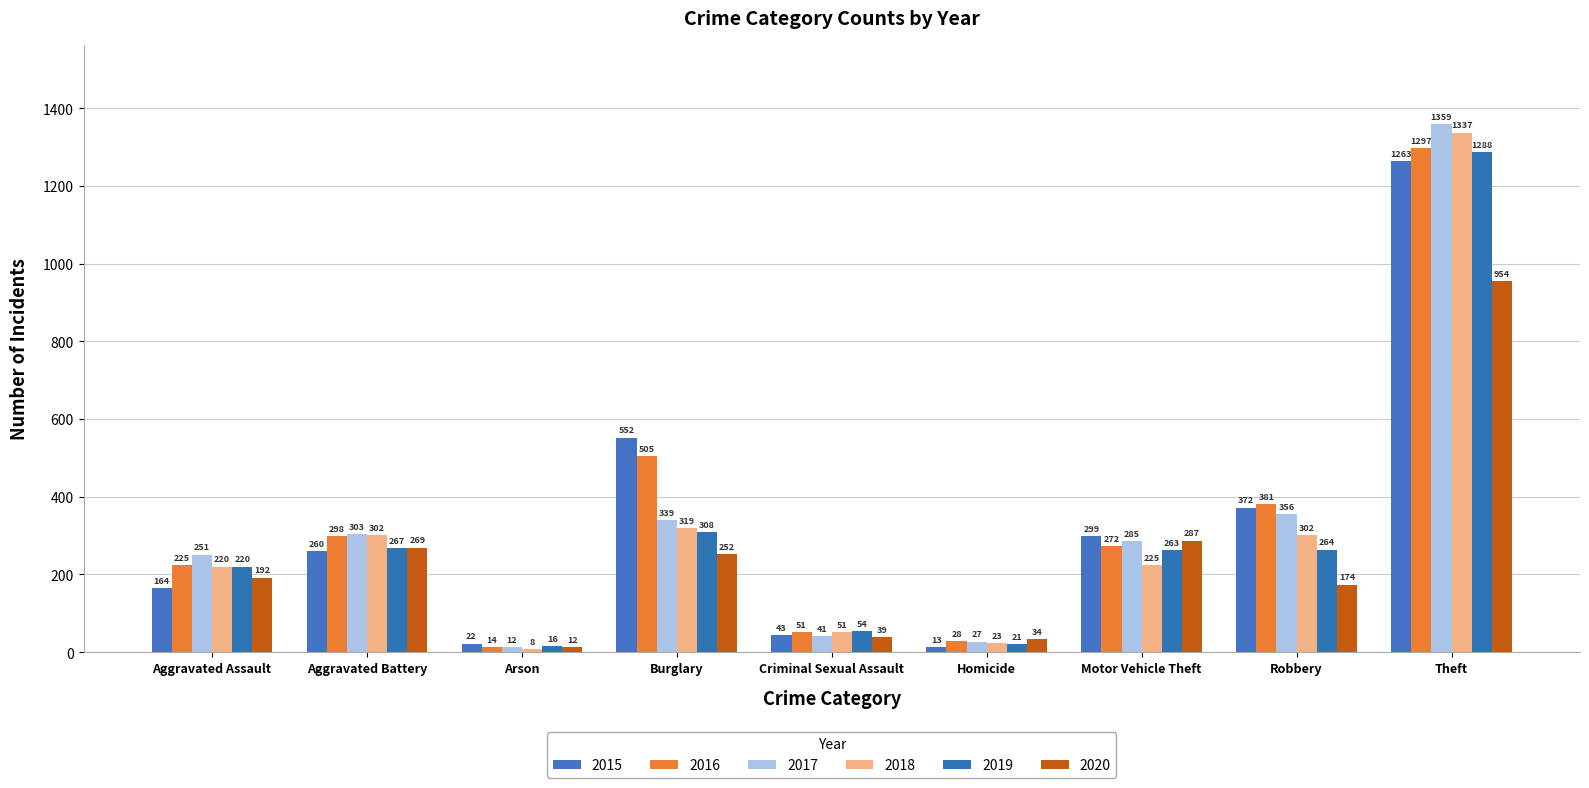

What is the greatest value displayed?

1359